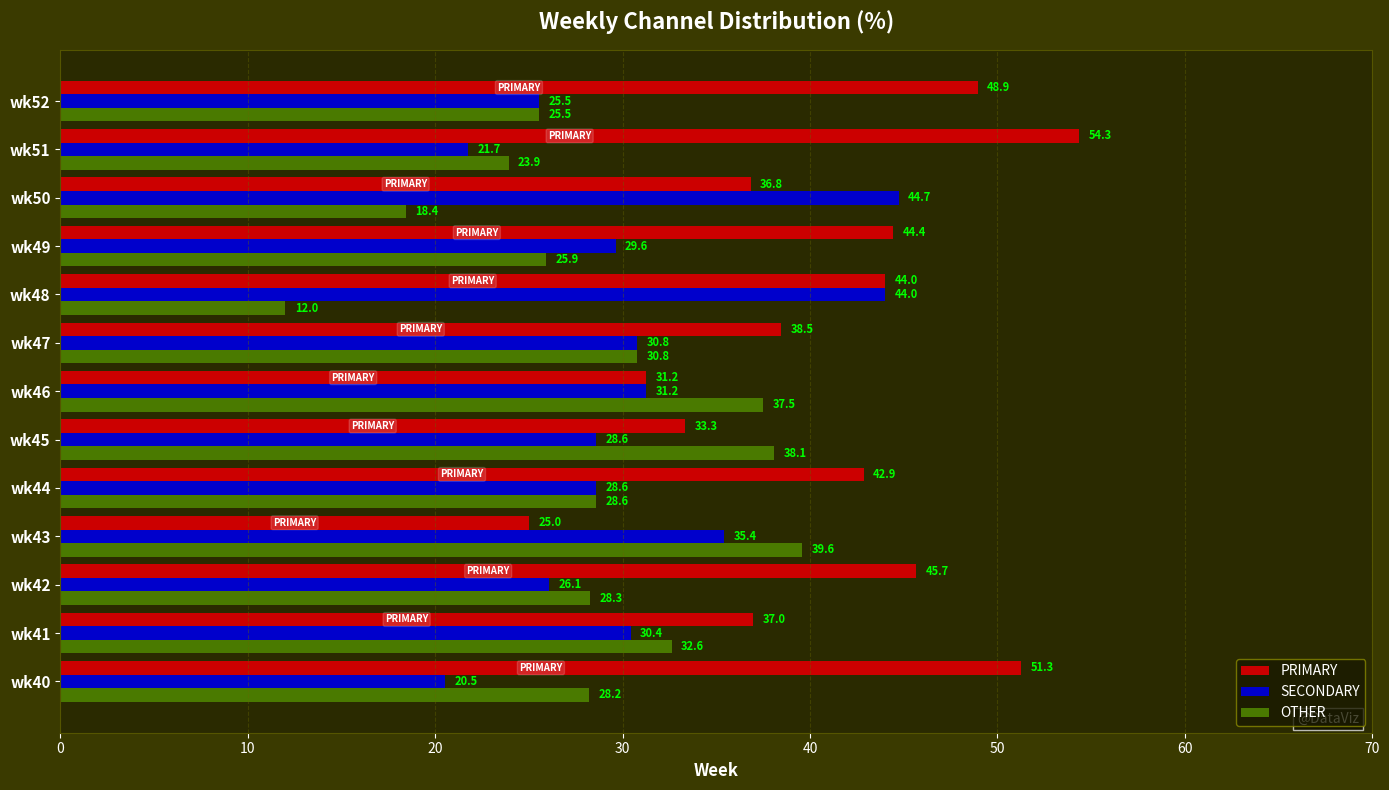

True or false: PRIMARY has a value of 44.4 at wk49.

True